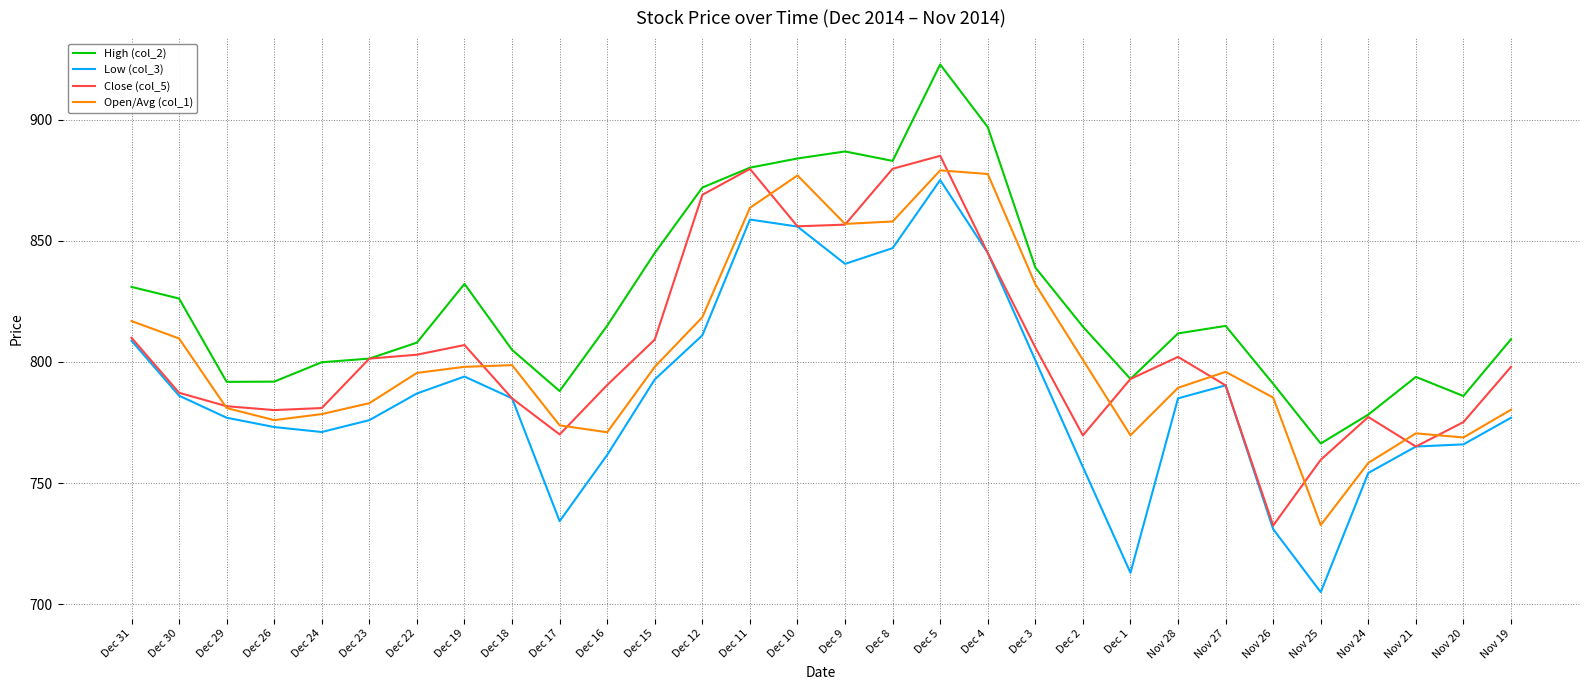

Is the value of Open/Avg (col_1) at Nov 26 greater than the value of Close (col_5) at Dec 12?

No